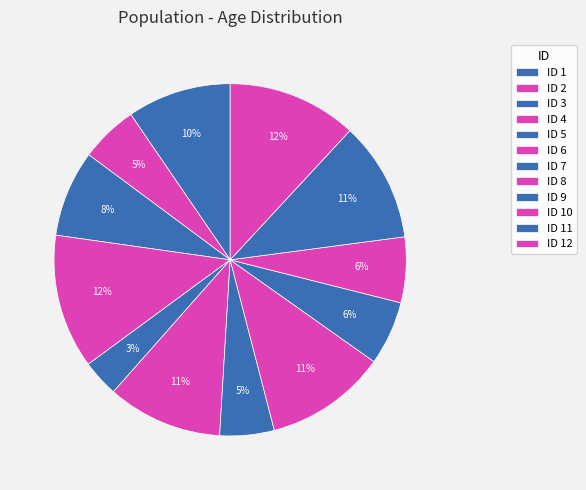

How many segments does this pie chart have?

12